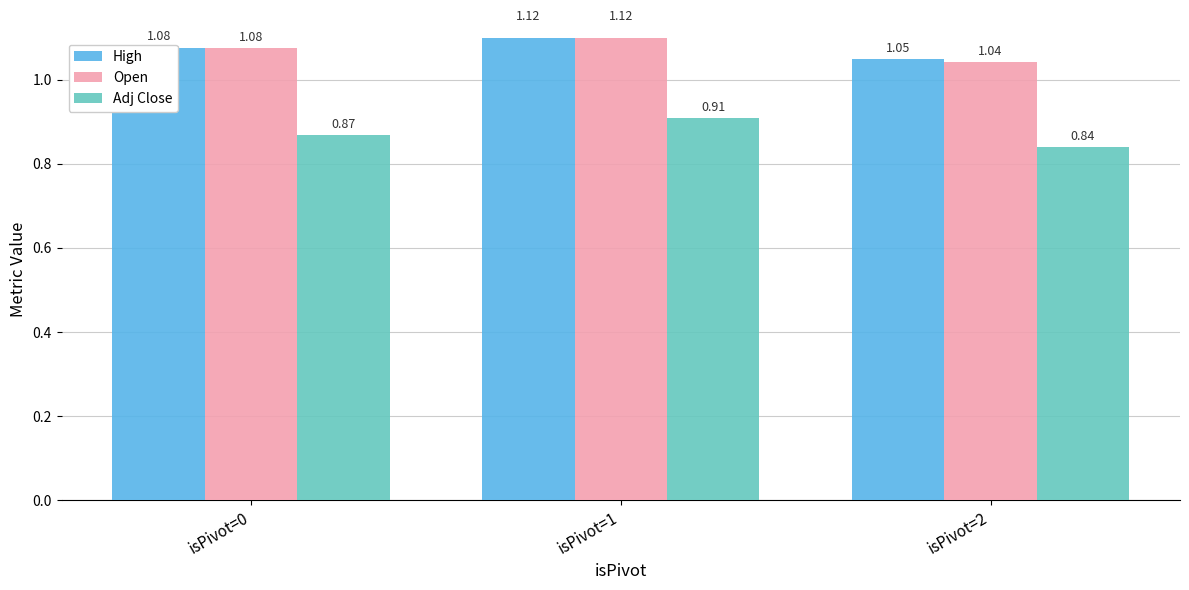

Between isPivot=1 and isPivot=0, which is larger?

isPivot=1